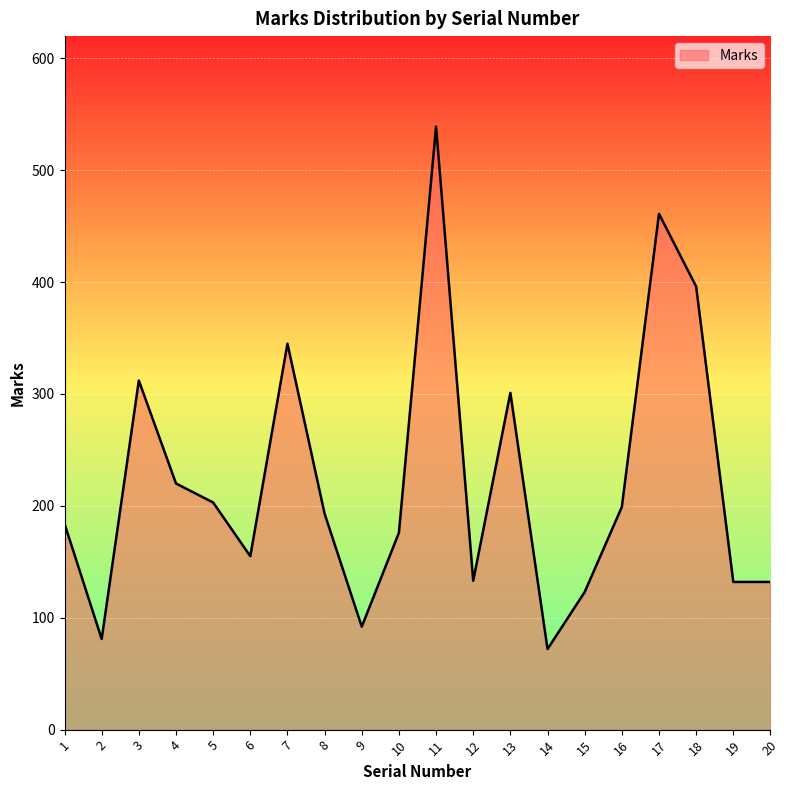

What is the ratio of the value at 15 to the value at 3?

0.4